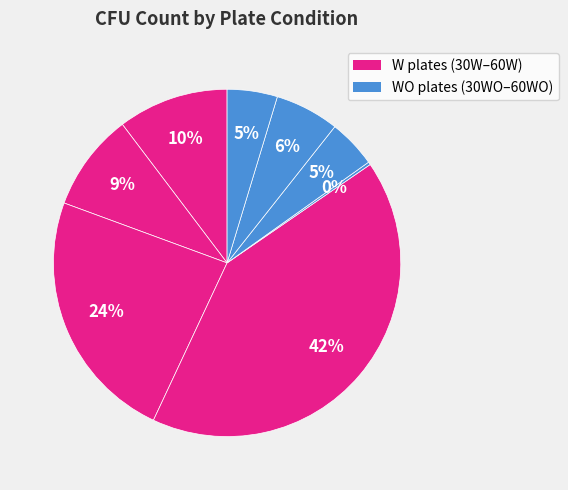

Is there any slice that represents more than half of the pie?

No